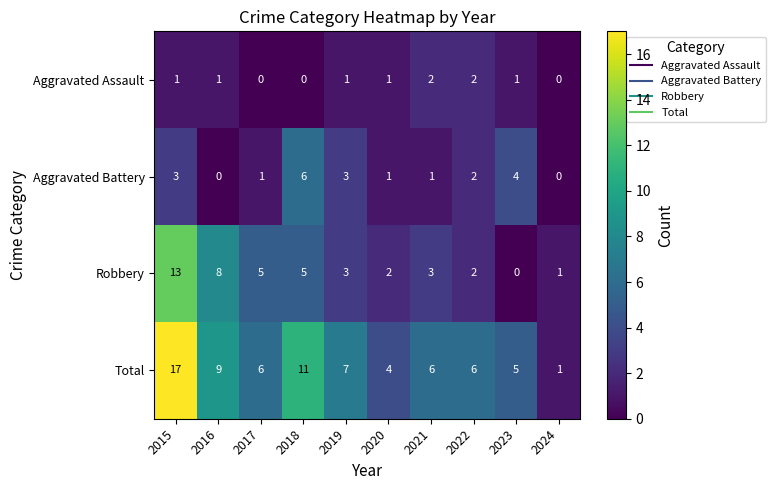

True or false: Aggravated Assault has a value of 2 at 2023.

False